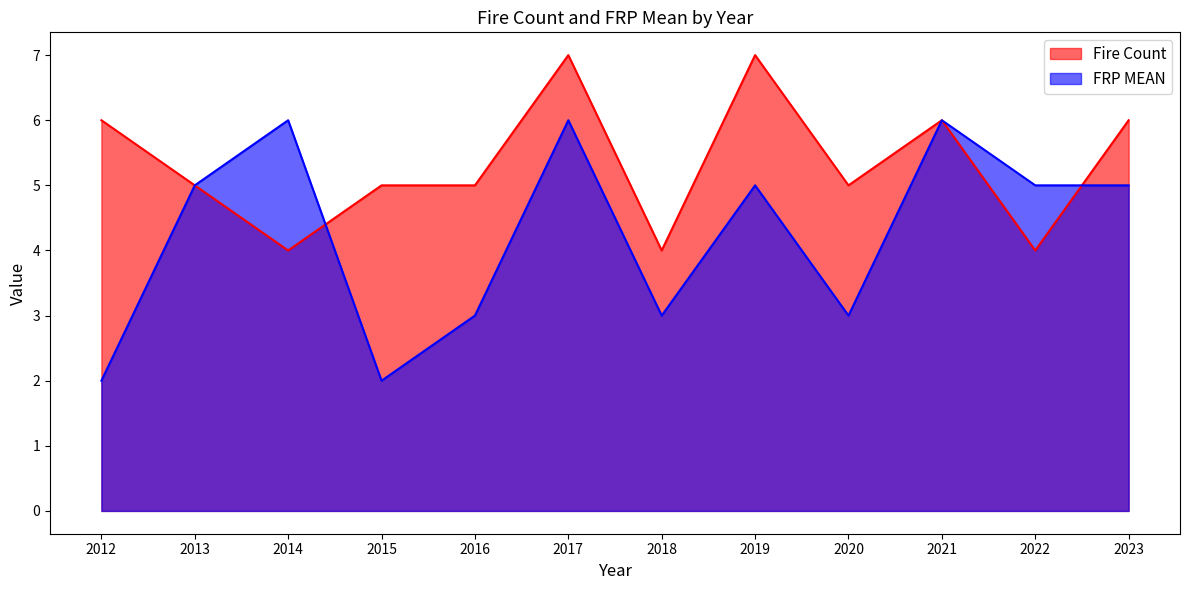

What is the value of the Fire Count point at the 11th from the left?

4